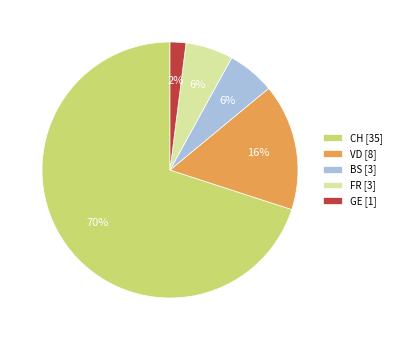

Combined, do FR [3] and GE [1] account for over 50%?

No